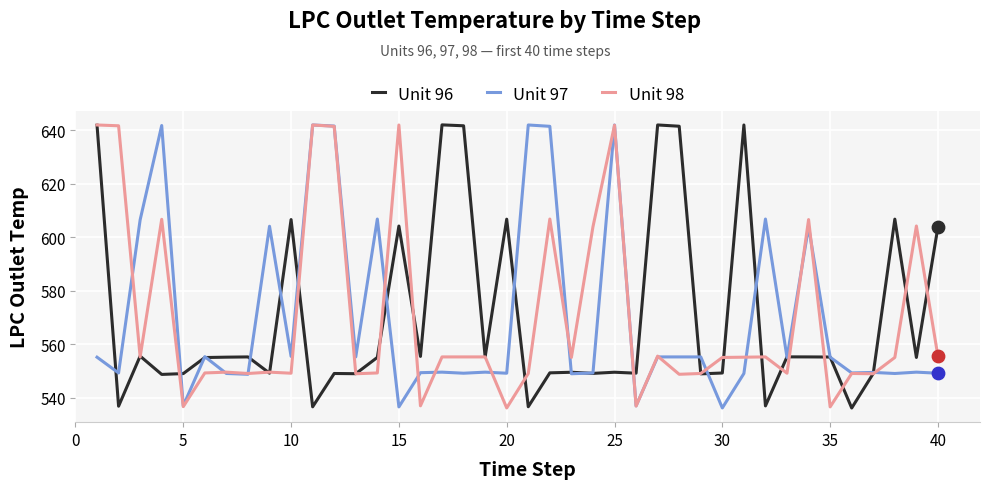

What is the maximum value for Unit 97?

642.0